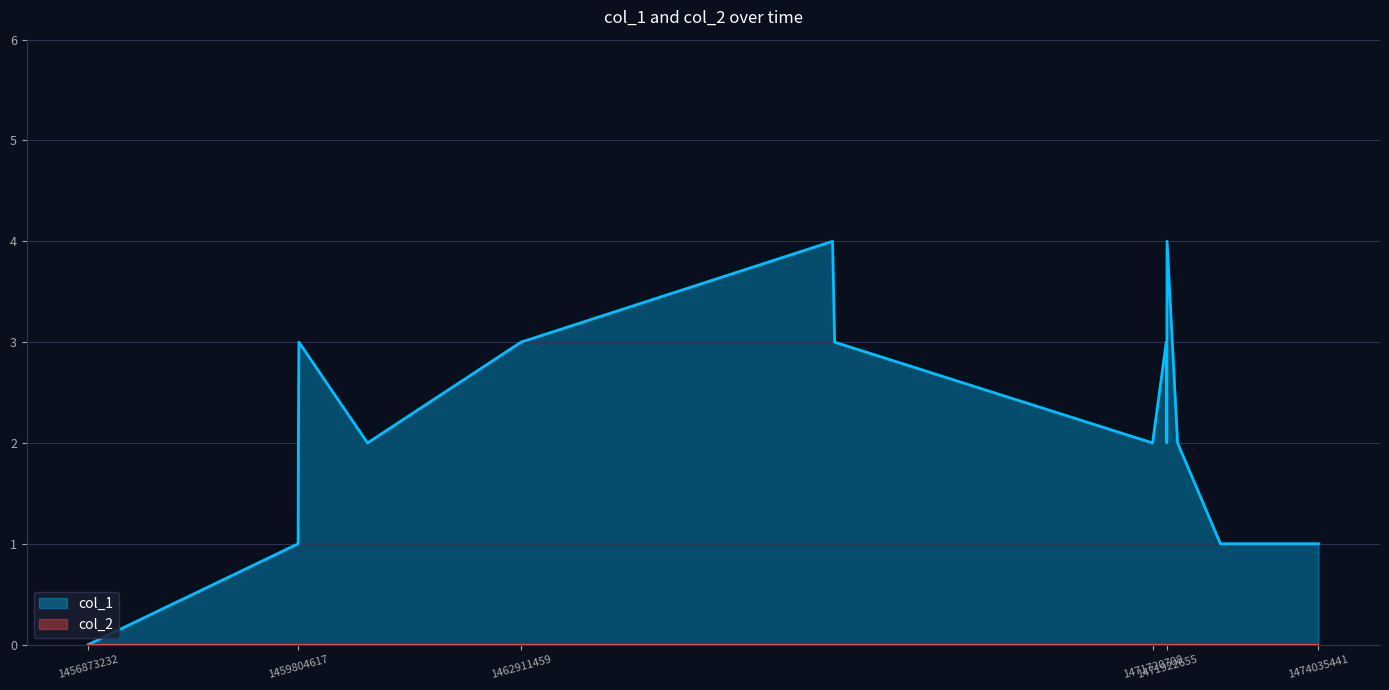

Which series has the largest total across all categories?

col_1